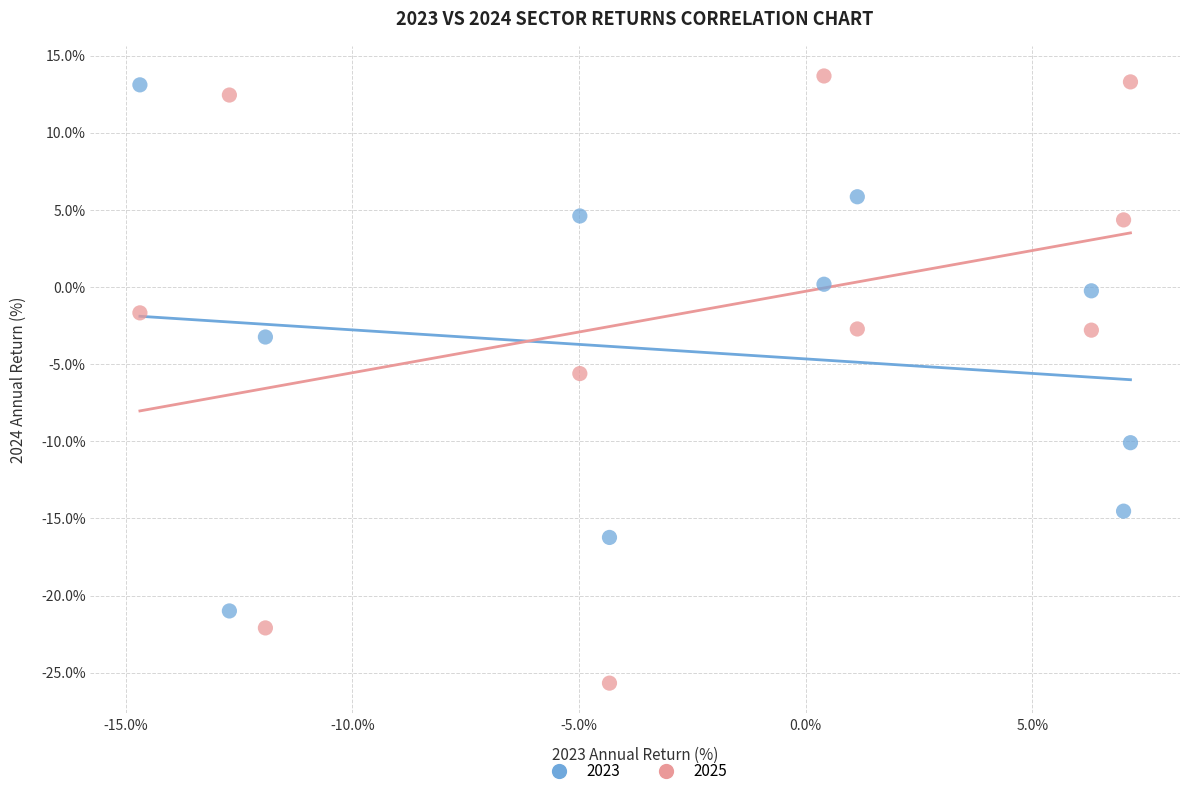

Which series has the widest spread of Y values?

2025